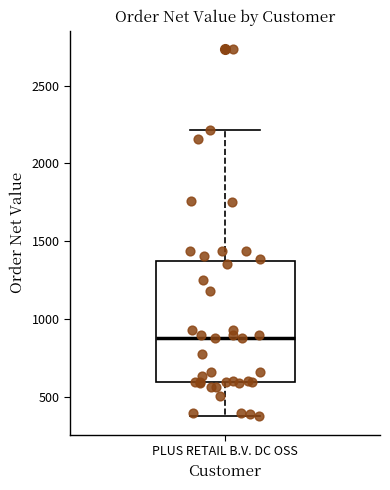

Read this box plot against the y-axis: the position of the median line, the range covered by the box, and the ends of both whiskers. The values are not printed on the chart, so give them approximately, as read against the axis.

median 900, box 600 to 1350, whiskers 350 to 2200